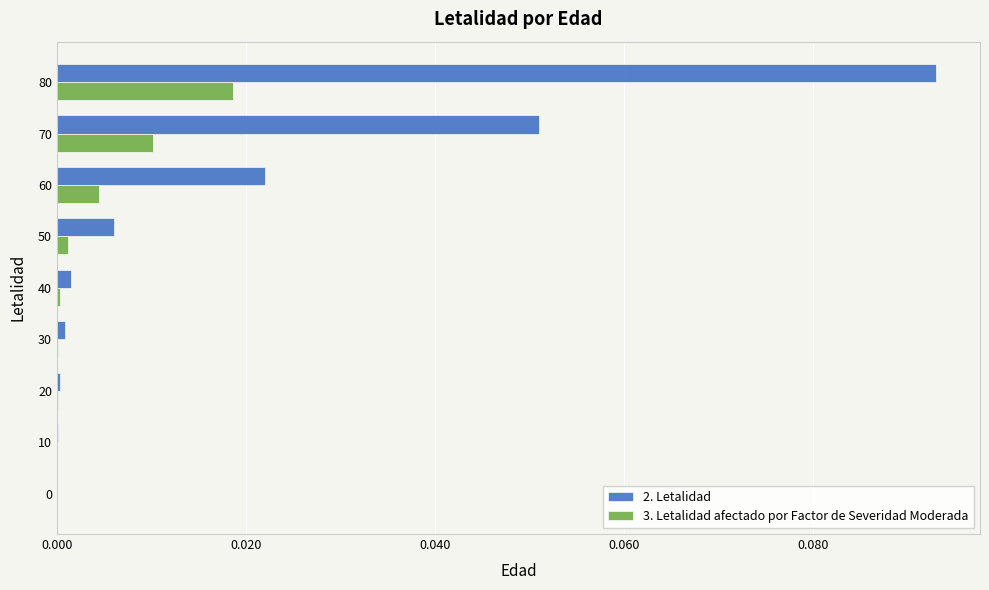

At which category is the sum across all series the highest?

80